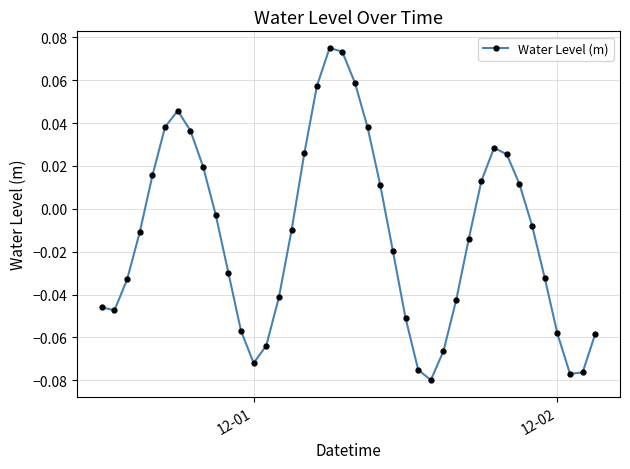

How many negative values are there?

24